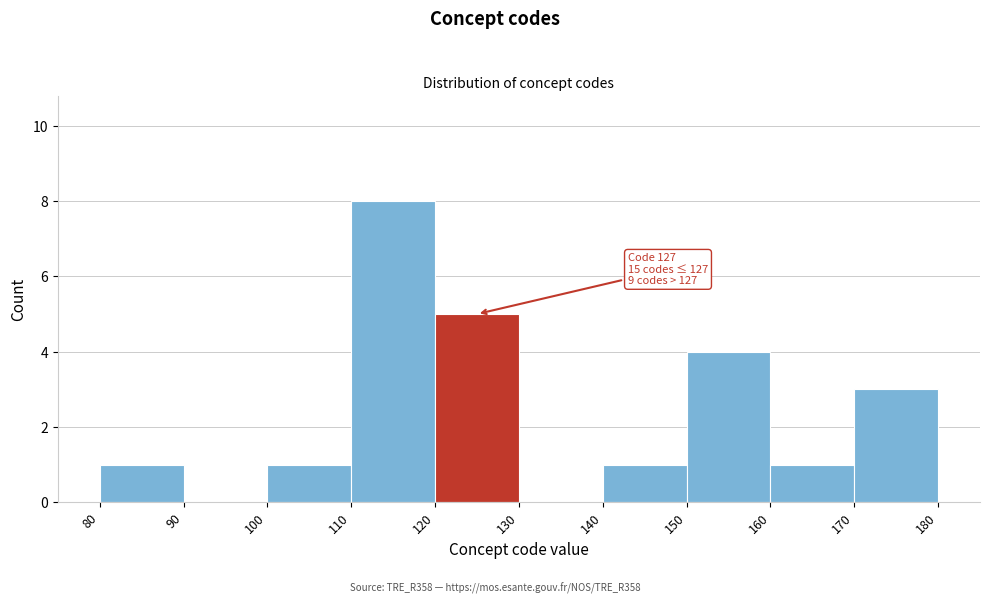

Which range on the x-axis has the tallest bar?

110 to 120